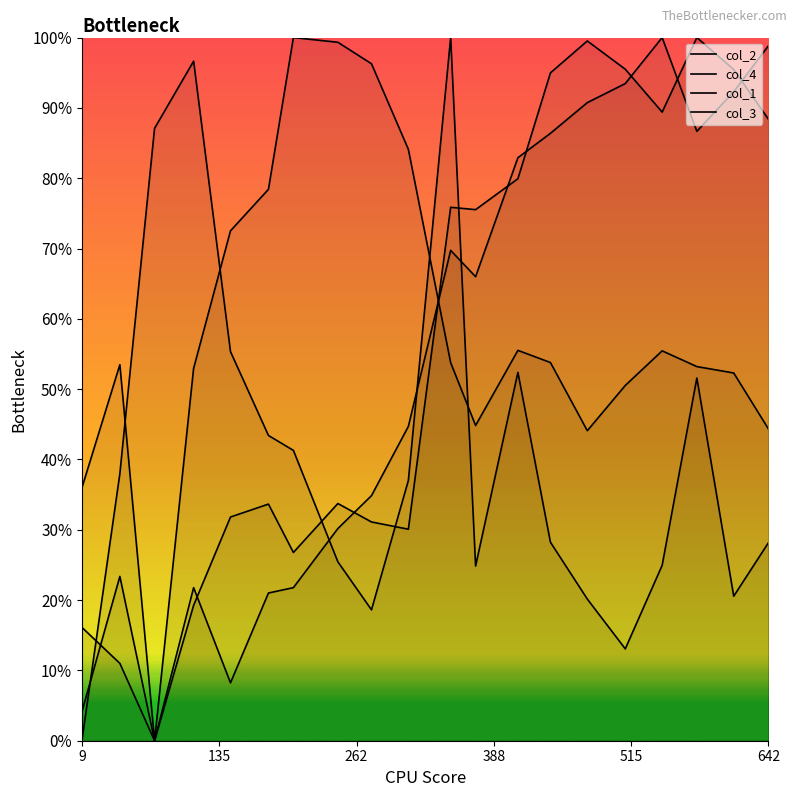

What is the difference between the second highest and minimum values in the col_2 series?

1.0